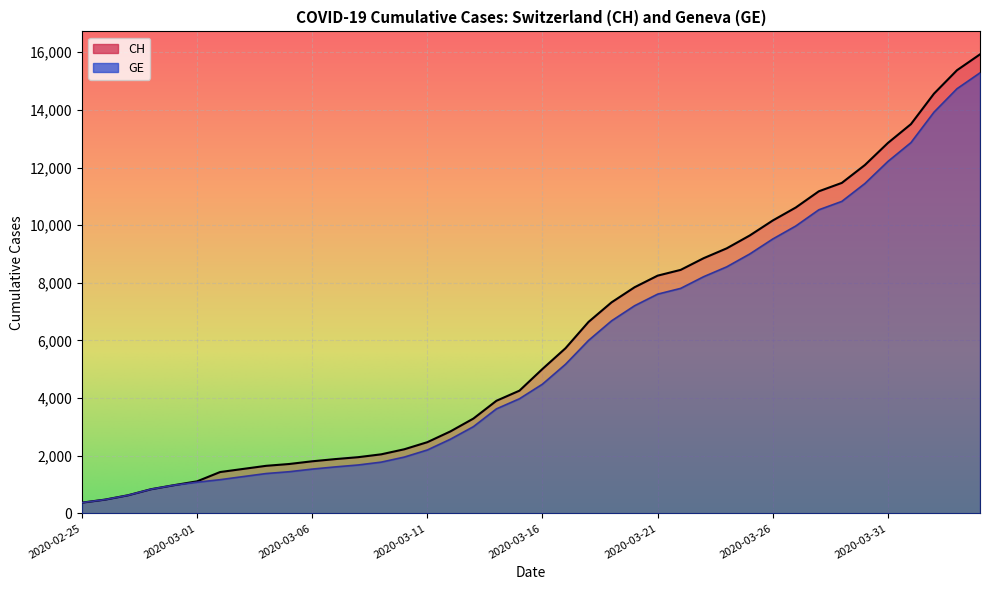

True or false: CH has more than 1 interior local peaks.

False